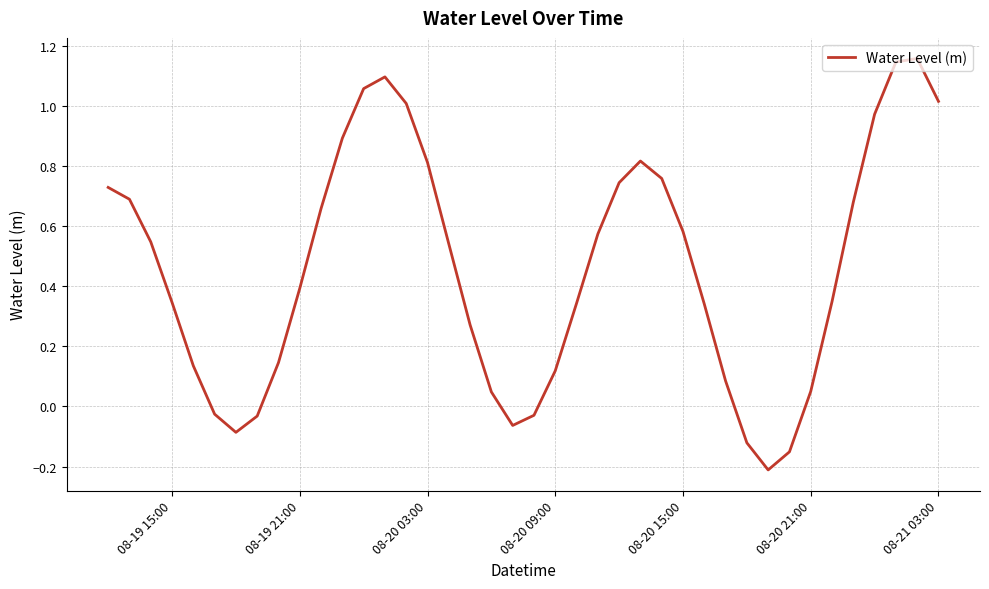

How many categories are shown in the chart?

40